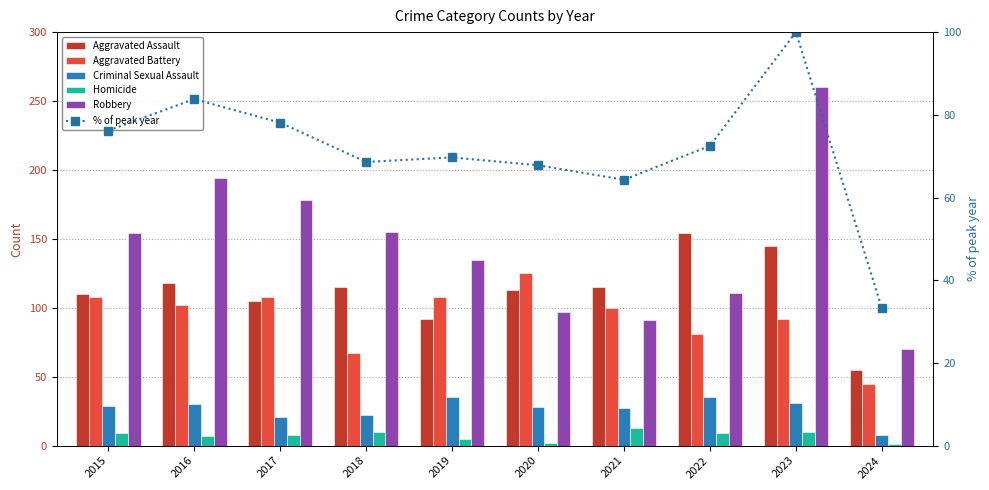

List the series in order of their peak value, highest first.

Robbery, Aggravated Assault, Aggravated Battery, % of peak year, Criminal Sexual Assault, Homicide